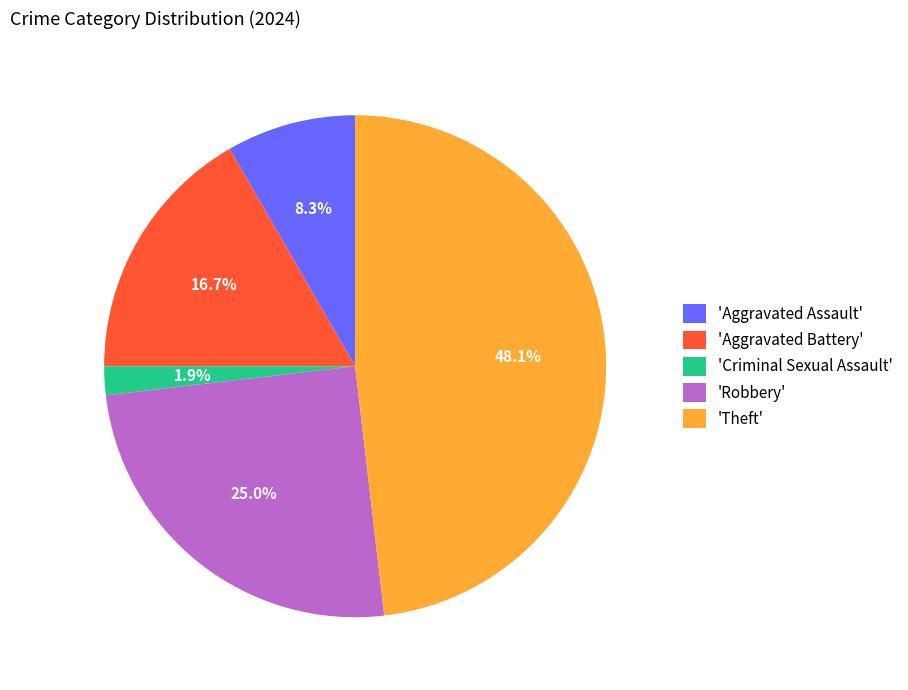

Which category has the smallest portion of the pie?

'Criminal Sexual Assault'